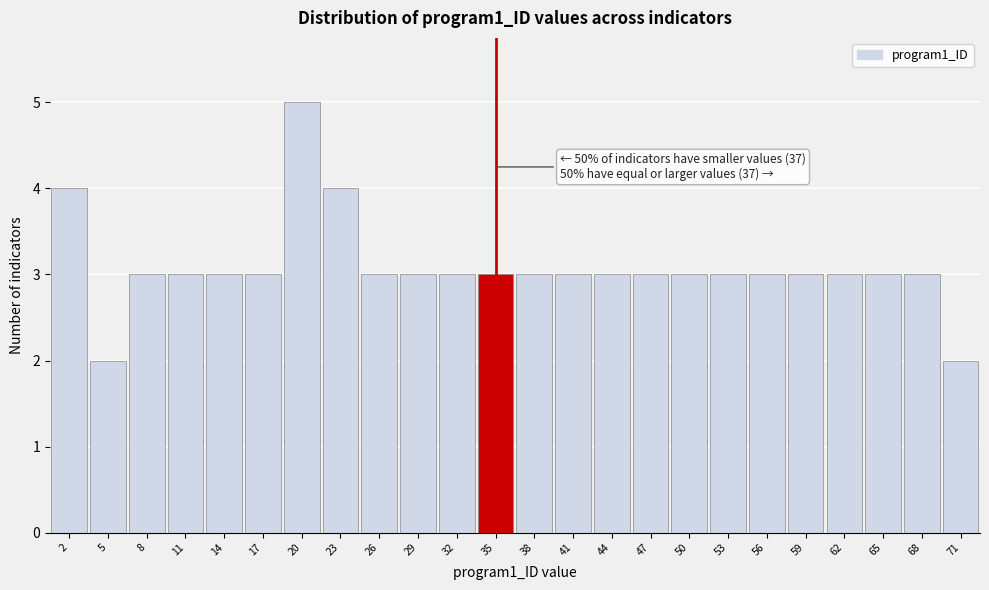

Over which range of the x-axis is the bar tallest?

18.5 to 21.5